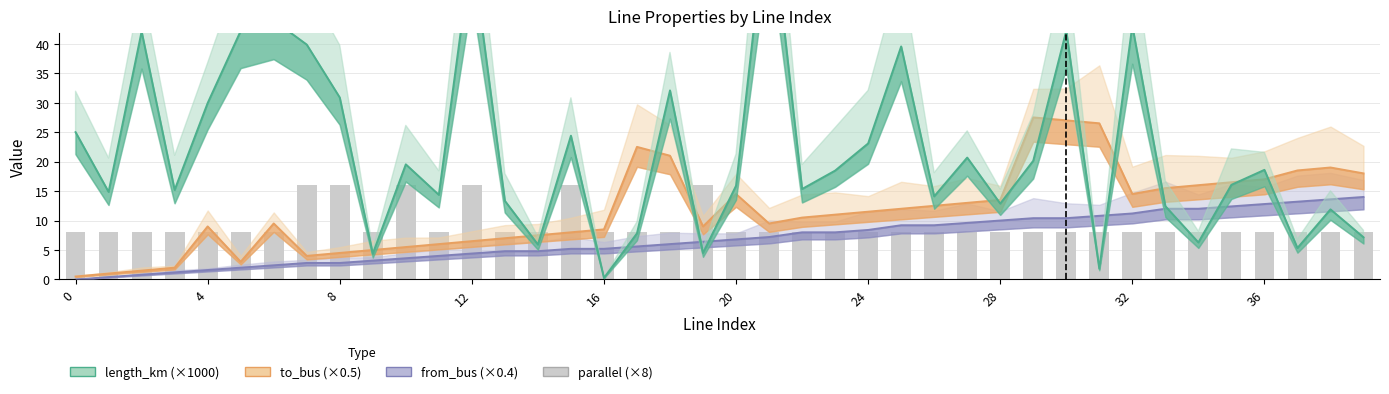

How many values in the from_bus series are below 6?

18